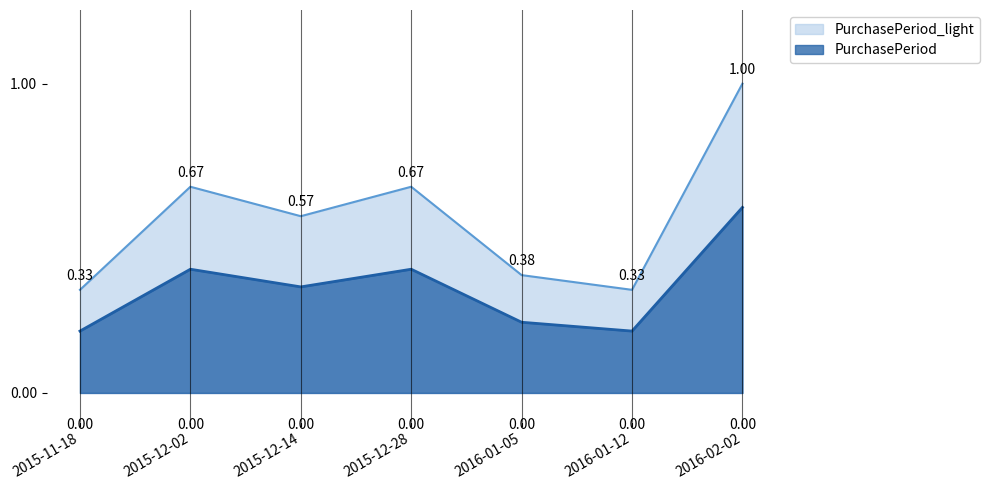

How many interior local peaks (higher than both neighbors) does the data have?

2